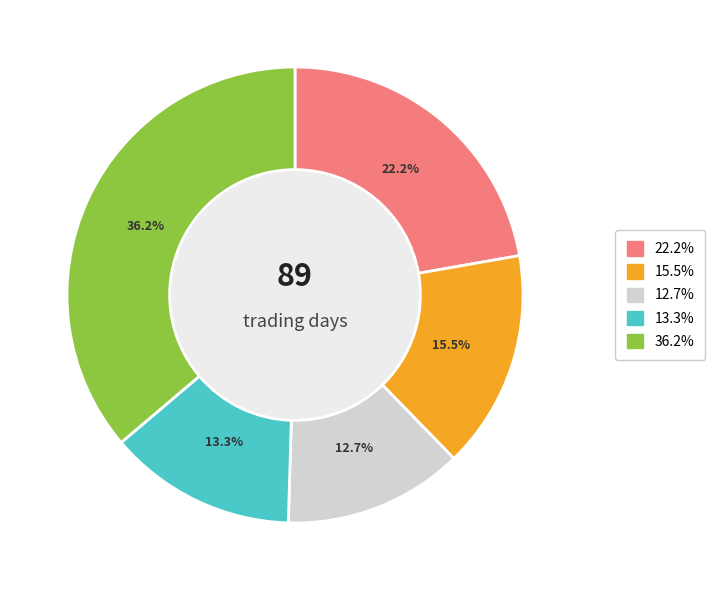

How many slices are in this pie chart?

5